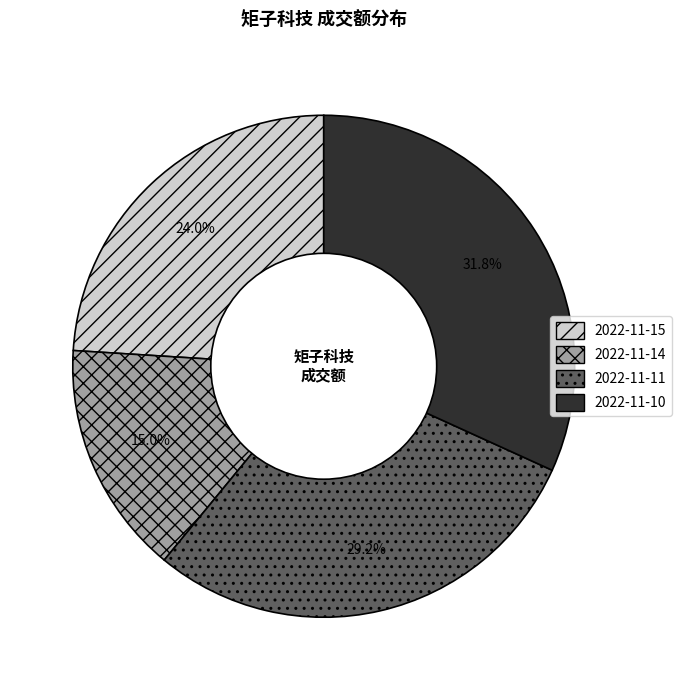

Which category has the biggest portion of the pie?

2022-11-10